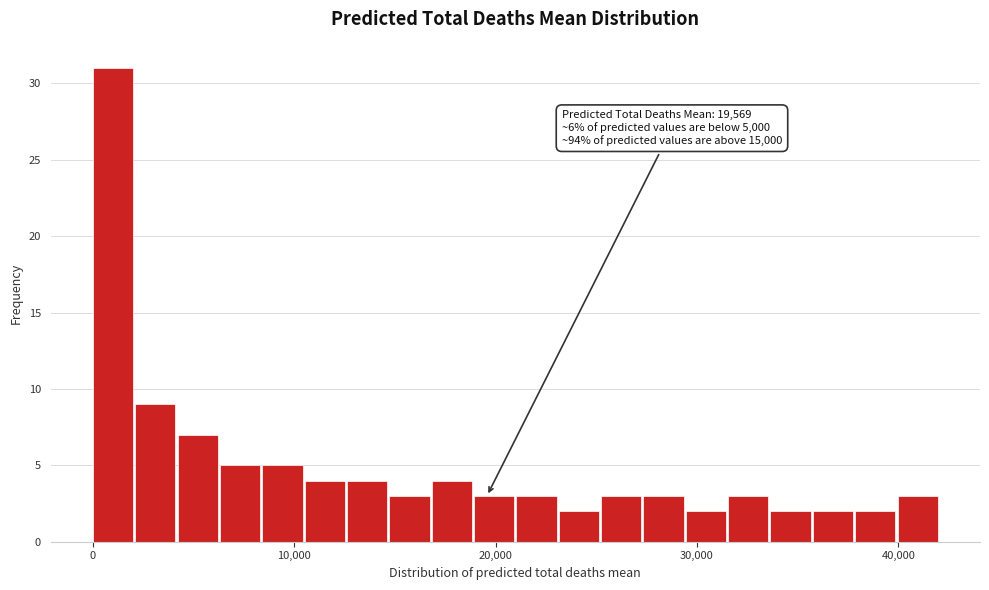

Around what value on the x-axis is the tallest bar? Give the approximate position of its centre, as read against the axis.

1000